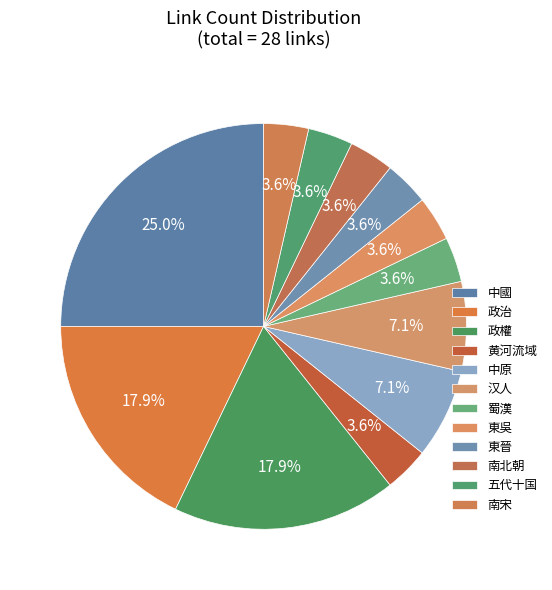

How many segments does this pie chart have?

12